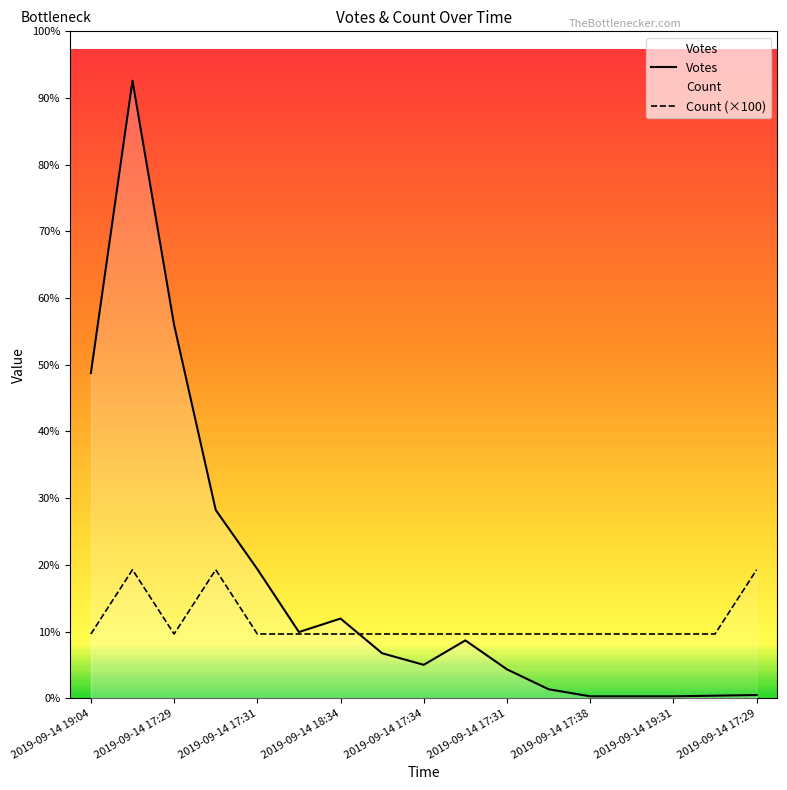

True or false: Votes has a value of 24 at 2019-09-14 17:31.

False